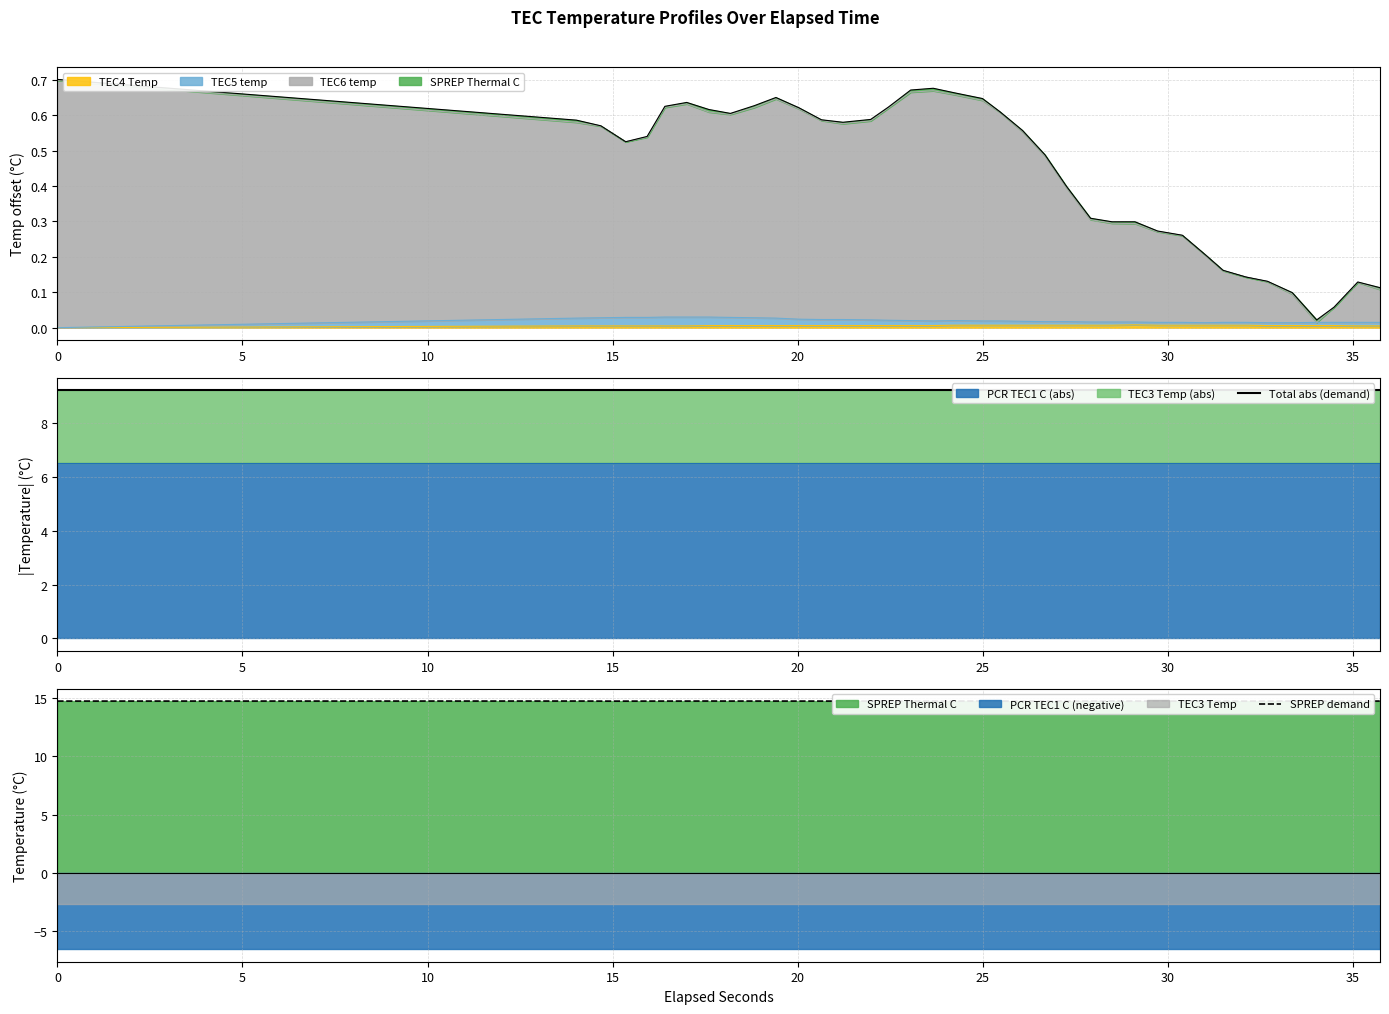

What is the sum of all Total abs (demand) values?

350.6